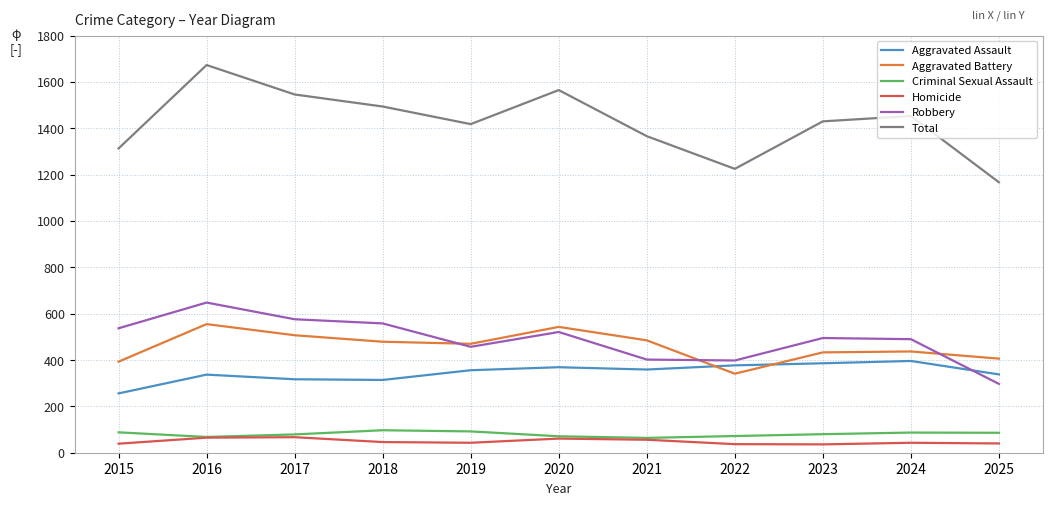

How many values in the Homicide series are below 43?

4